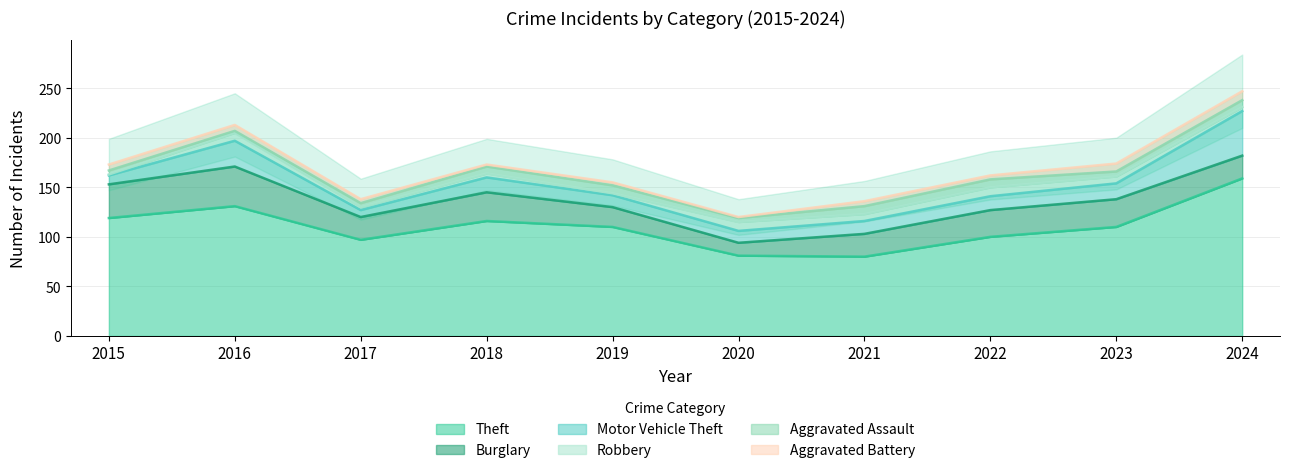

How many distinct data groups are displayed?

6